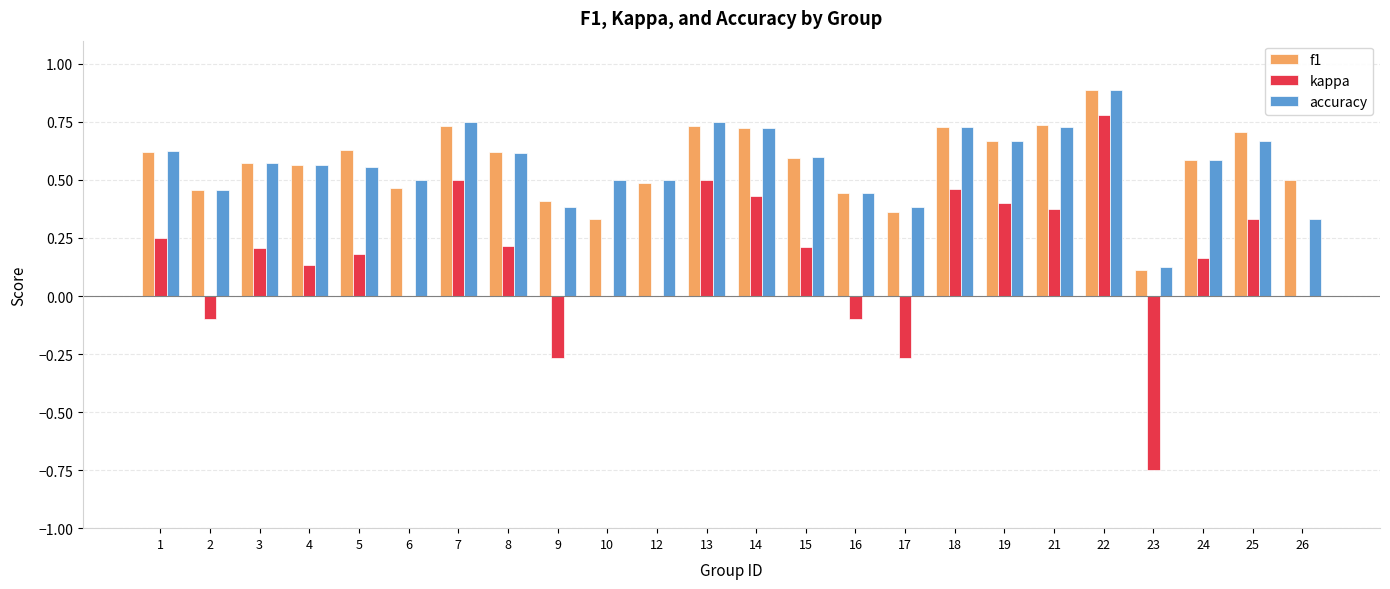

What is the maximum value for f1?

0.9